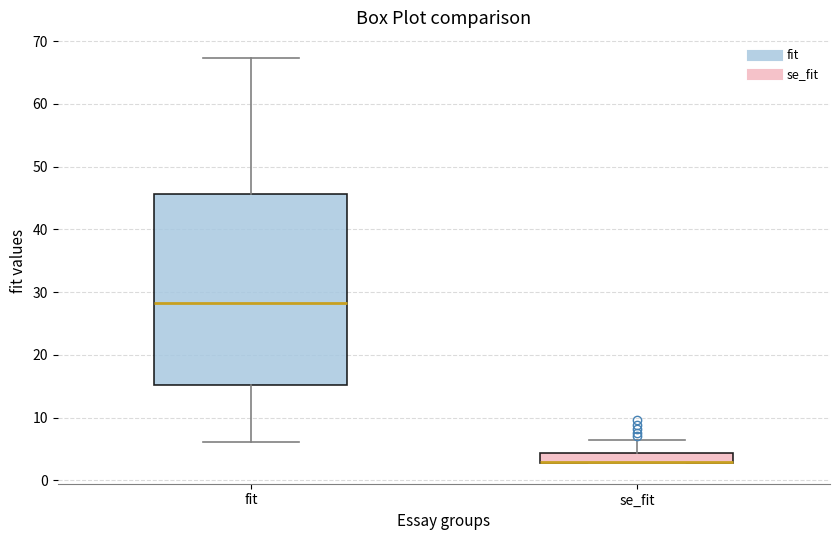

Reading left to right, read every box against the y-axis: the position of its median line, the range the box covers, and the ends of its whiskers. The values are not printed on the chart, so give them approximately, as read against the axis.

fit: median 28, box 15 to 46, whiskers 6 to 67
se_fit: median 3 (drawn on the box's lower edge), box 3 to 4, whiskers 3 to 6